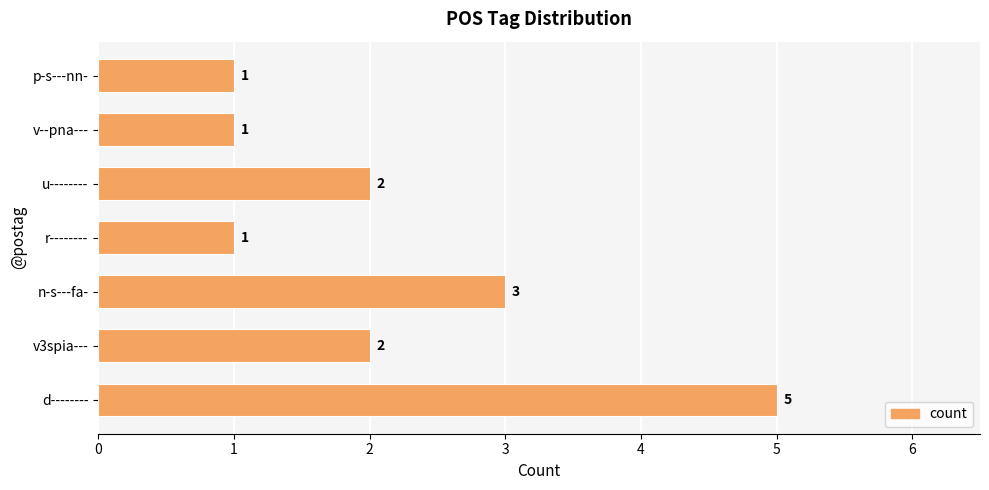

At which label is the value closest to 3?

n-s---fa-